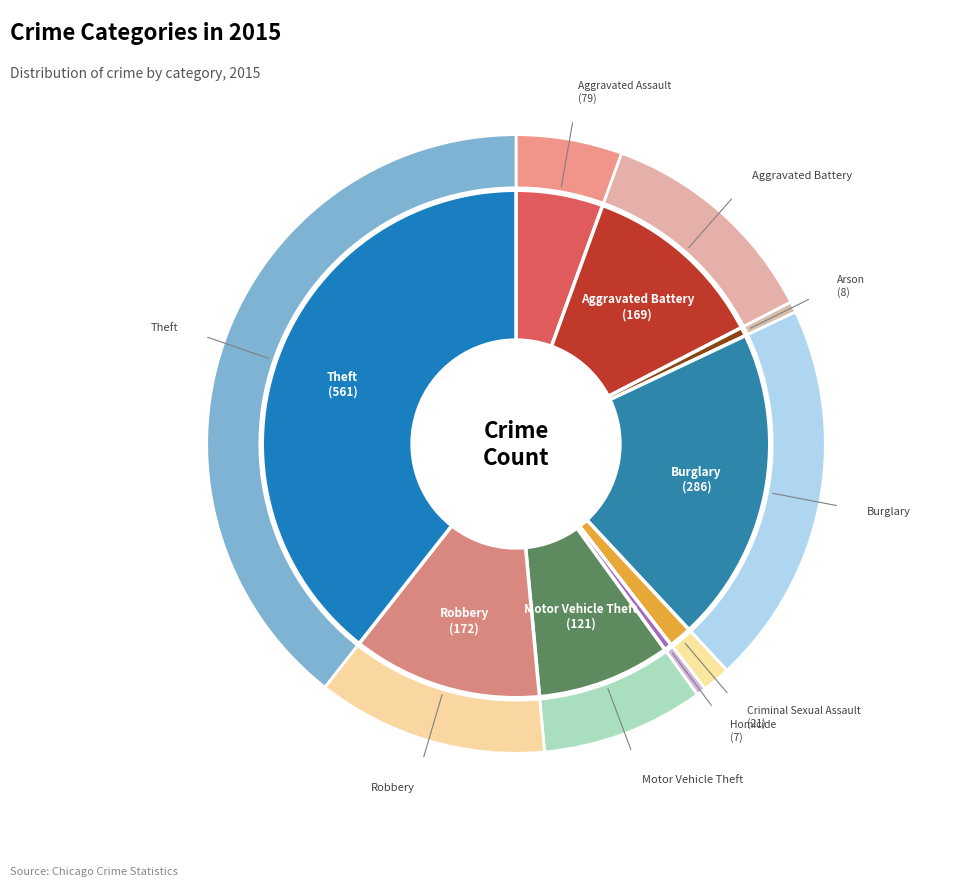

To the nearest percent, what portion does Arson represent?

1%